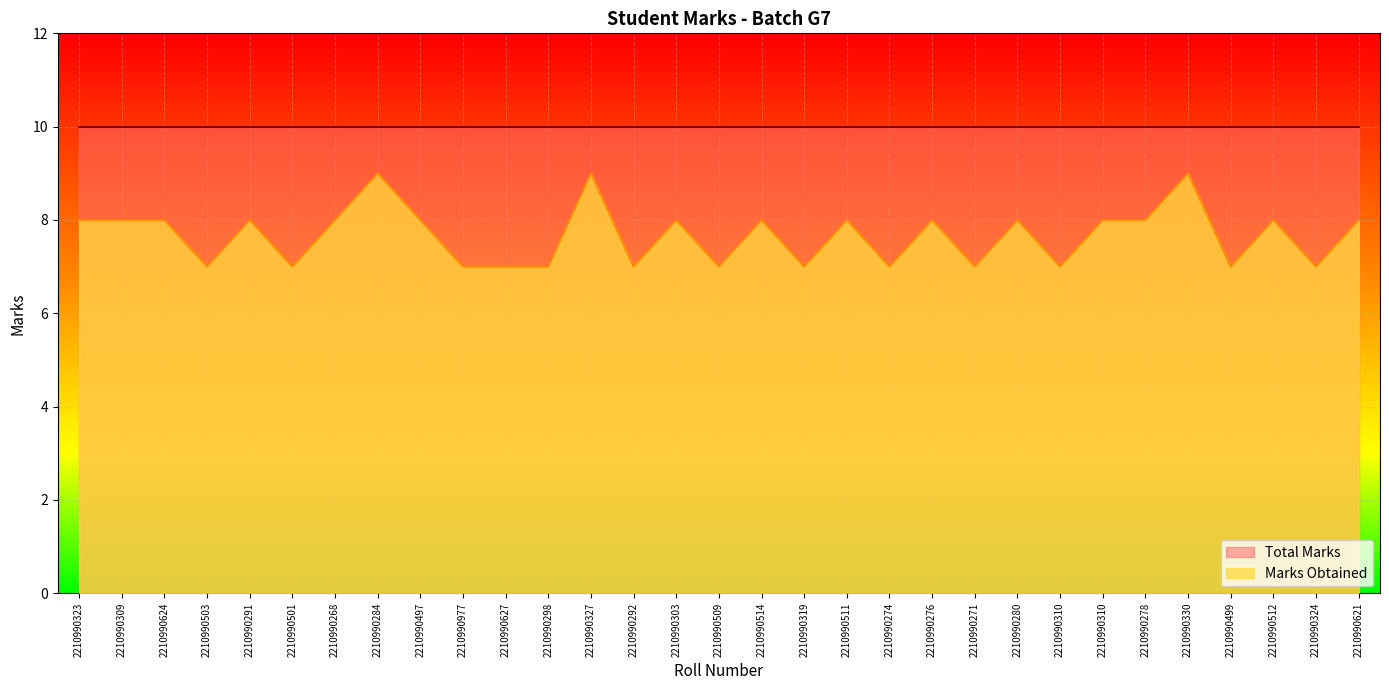

Where is the data nearest to the value 8?

2210990323